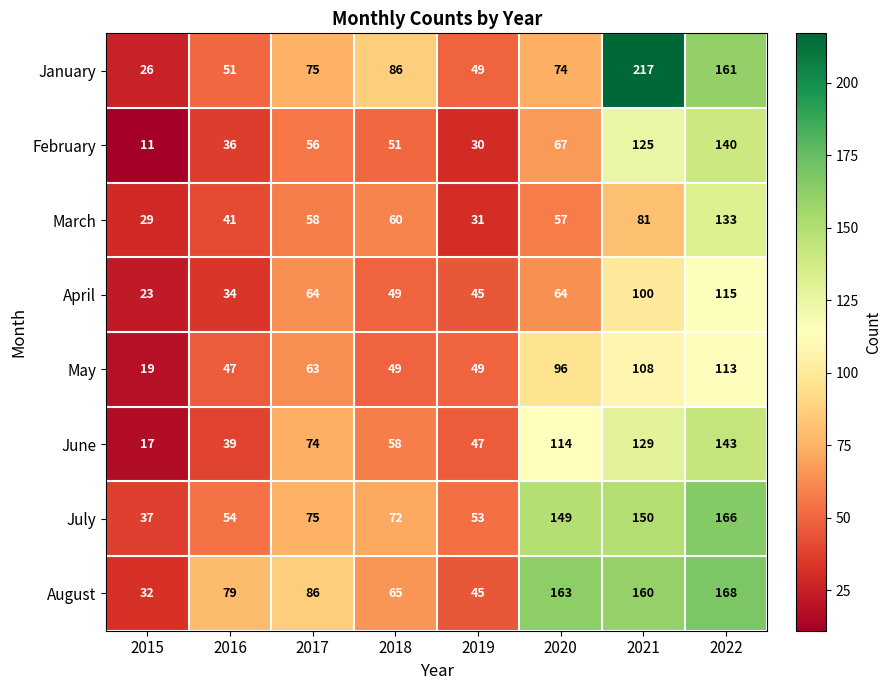

Which category has the highest value in the March series?

2022